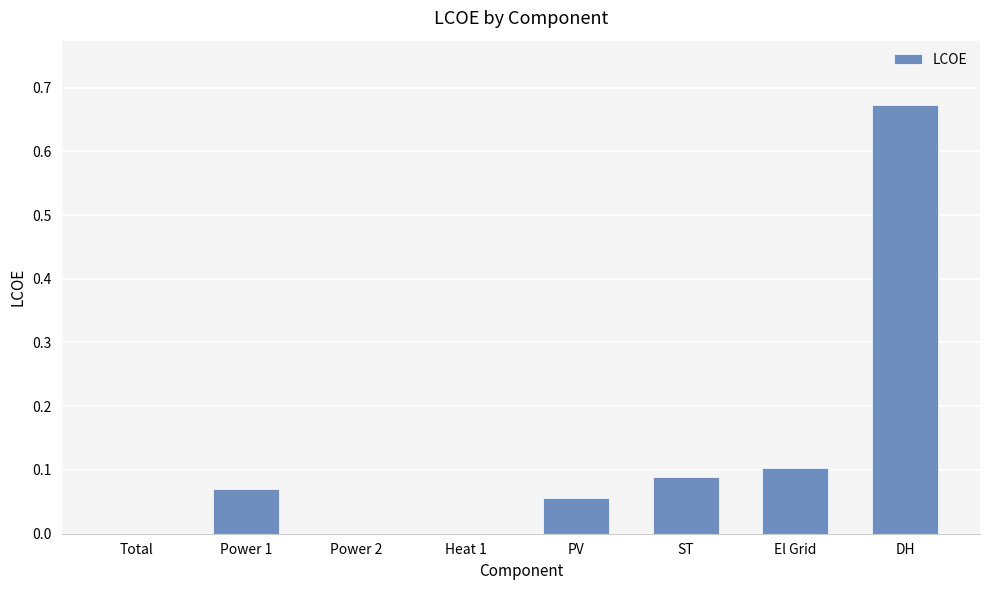

True or false: the data shows 0.2 at Total.

False